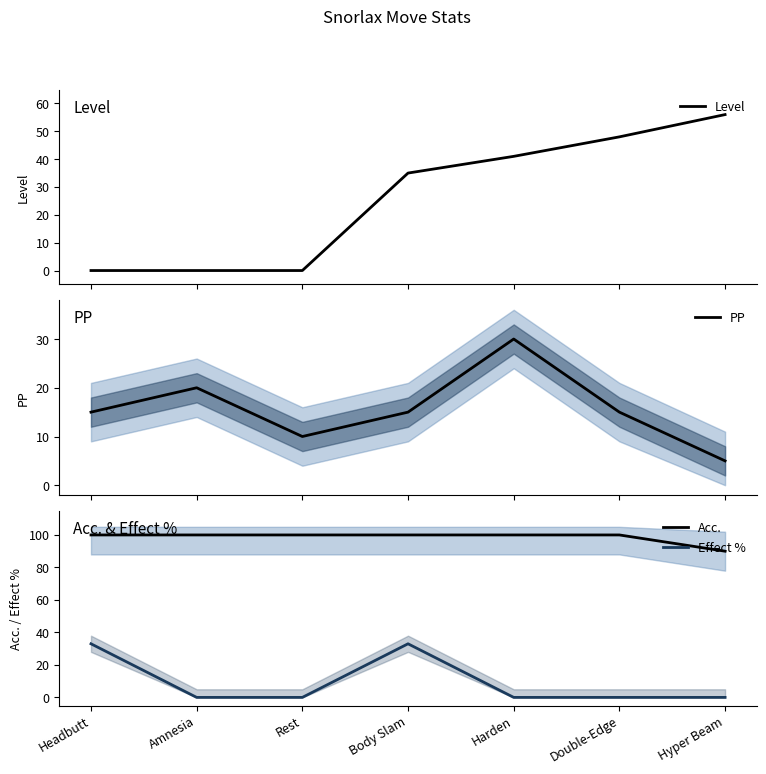

True or false: PP and Effect % intersect in this chart.

True